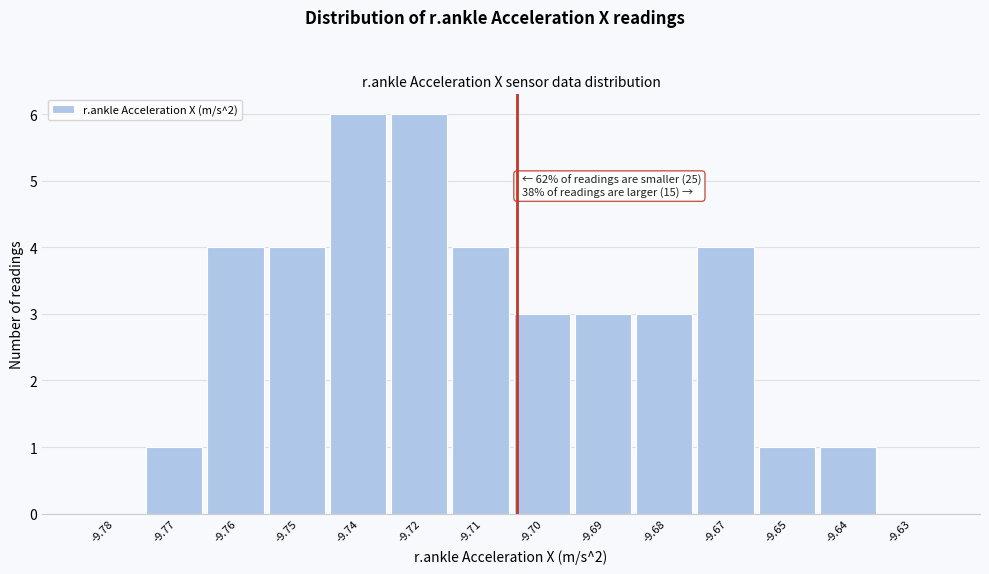

Reading right to left, extract all data points from this chart.

-9.63=0	-9.64=1	-9.65=1	-9.67=4	-9.68=3	-9.69=3	-9.70=3	-9.71=4	-9.72=6	-9.74=6	-9.75=4	-9.76=4	-9.77=1	-9.78=0